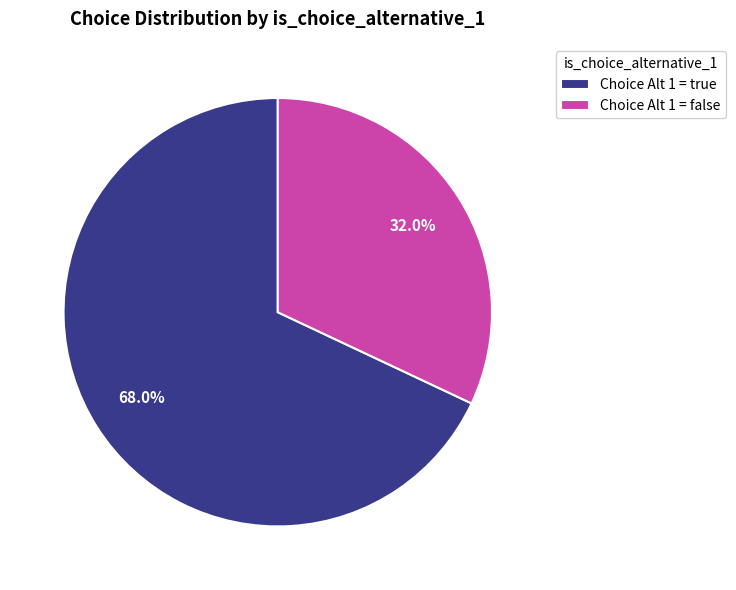

Rank the categories by value from highest to lowest.

Choice Alt 1 = true, Choice Alt 1 = false